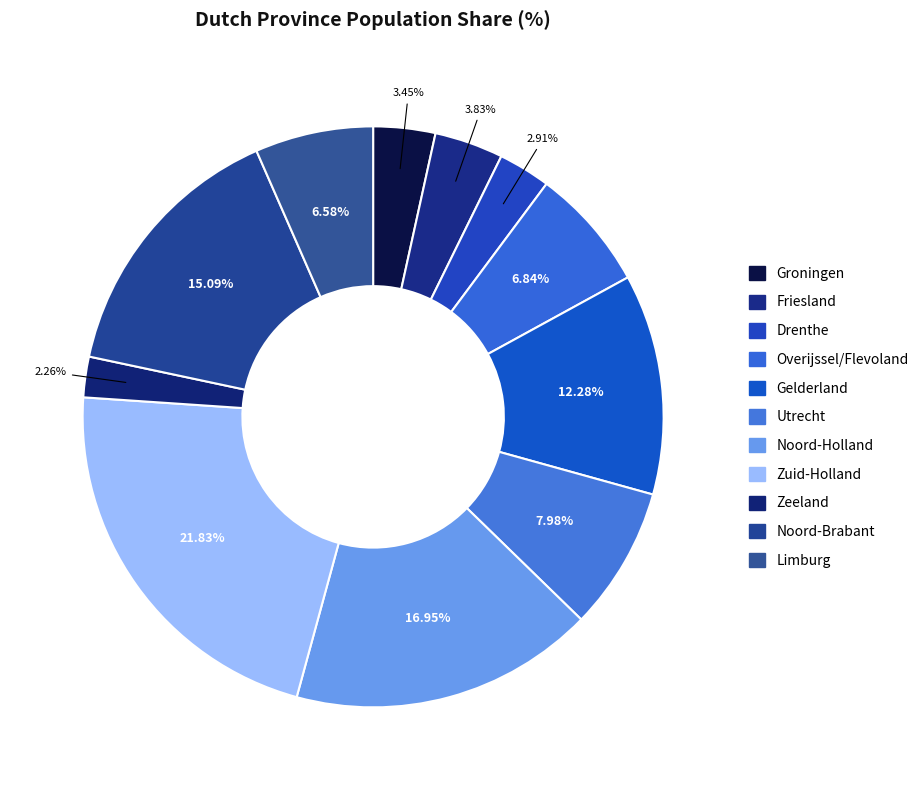

To the nearest percent, what is the difference between the largest and smallest slice percentages?

20%